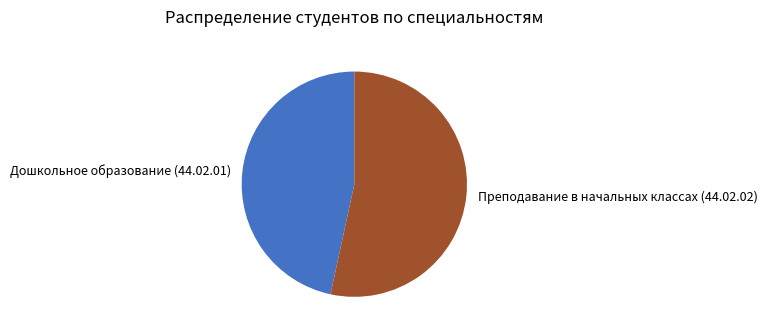

Which has a higher value, Преподавание в начальных классах (44.02.02) or Дошкольное образование (44.02.01)?

Преподавание в начальных классах (44.02.02)